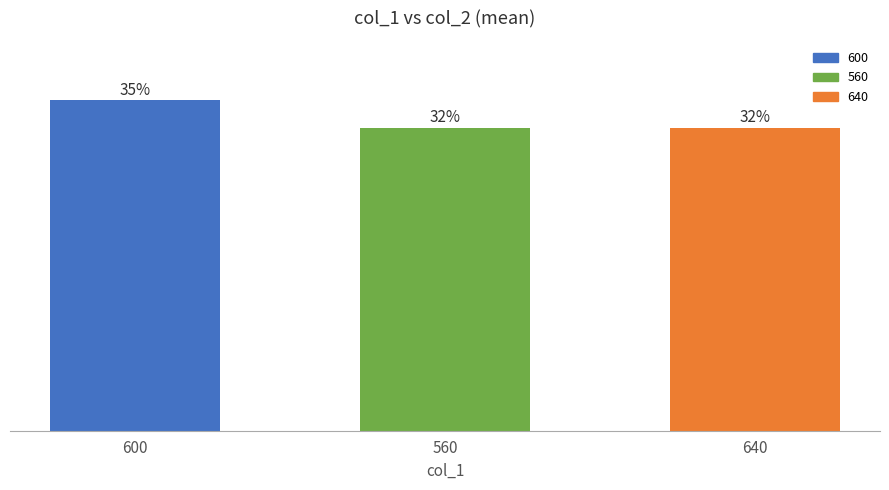

Are the bars horizontal?

No